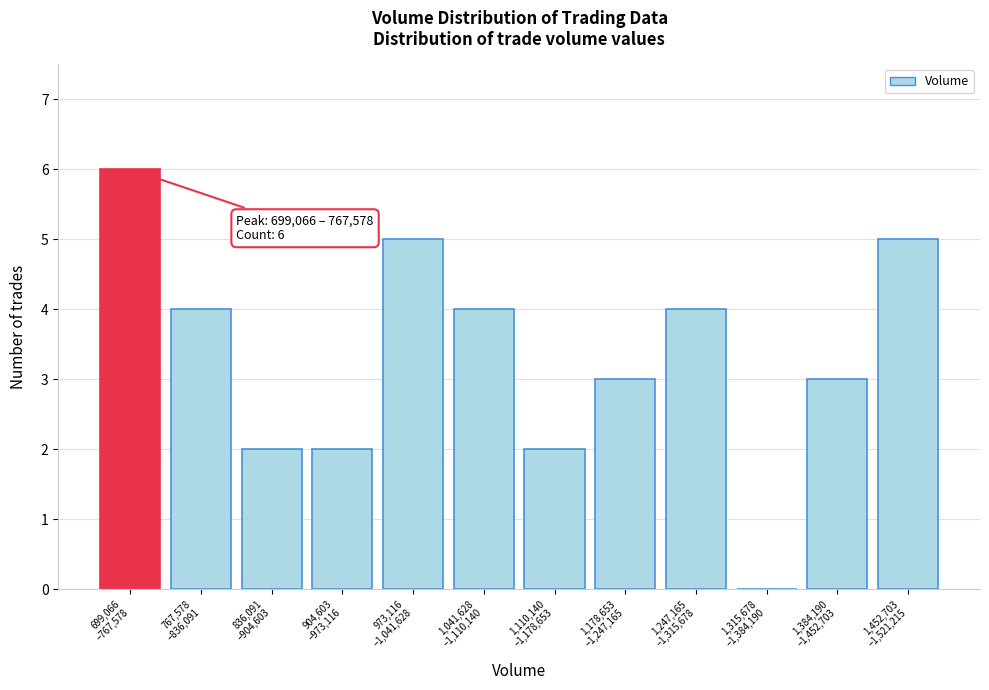

What is the sum of all values?

40